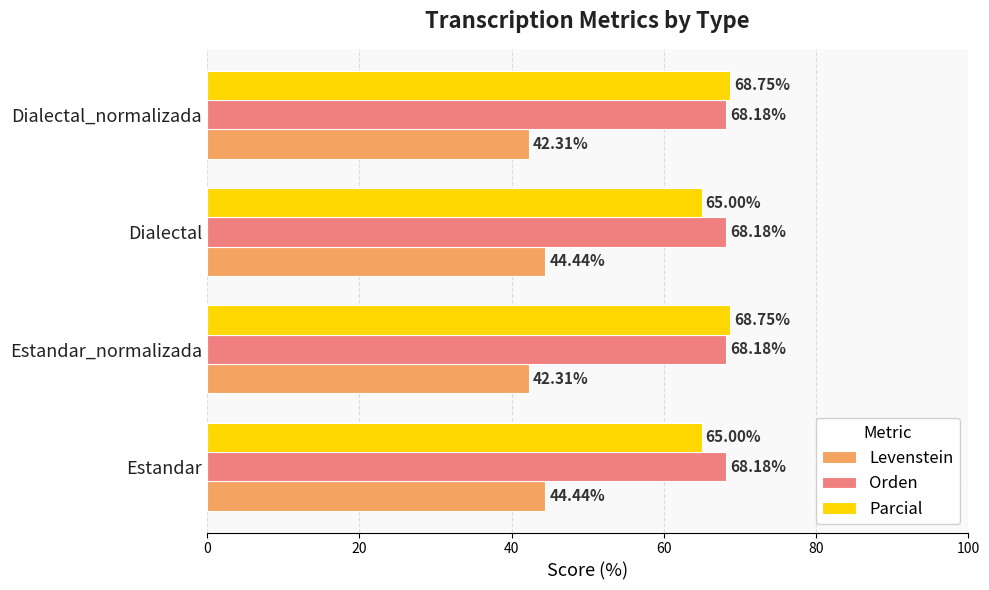

What is the sum of all Orden values?

272.7